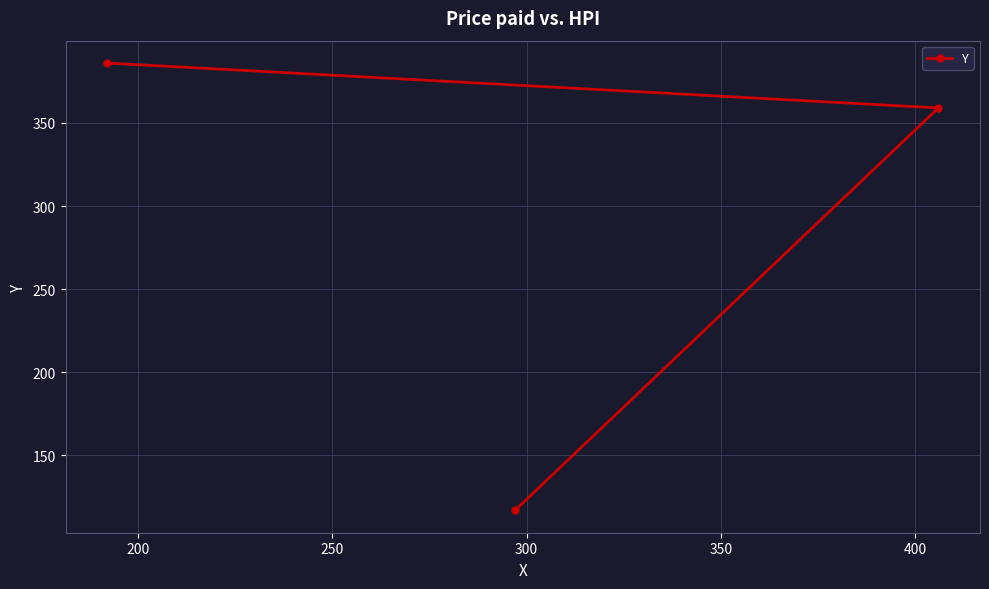

What is the smallest value displayed?

117